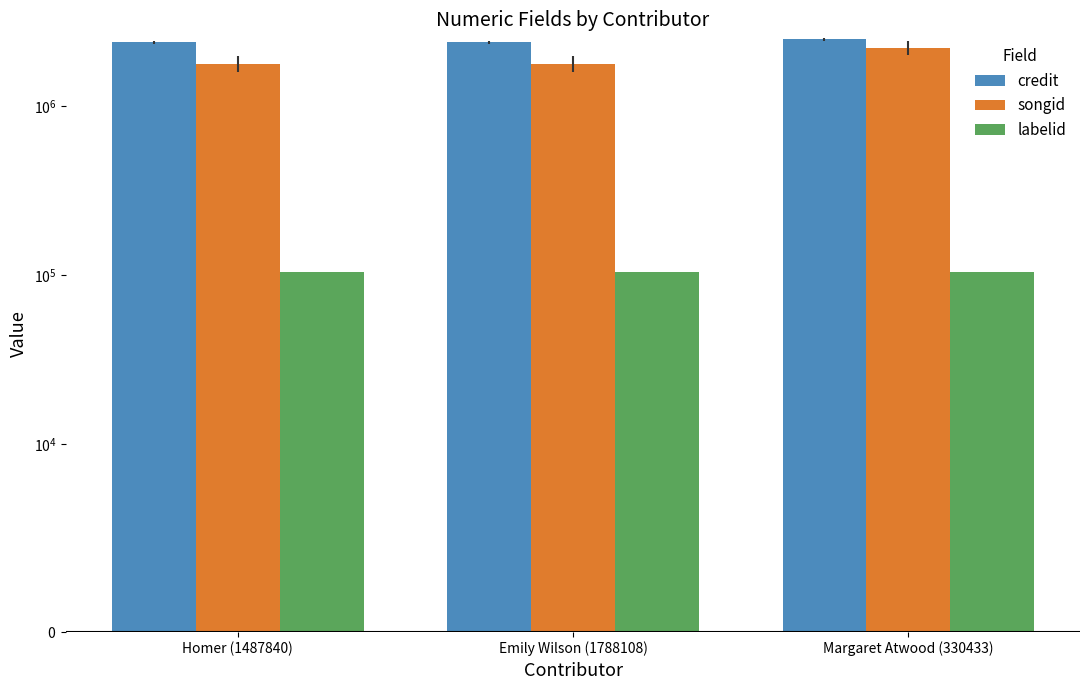

Rank the series by their maximum value, from lowest to highest.

labelid, songid, credit